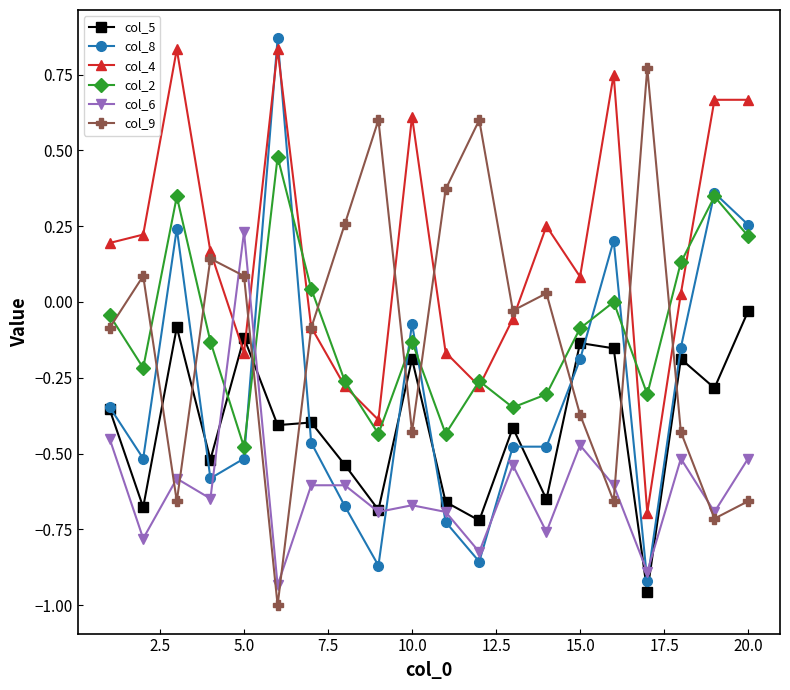

Which series has the largest total across all categories?

col_4